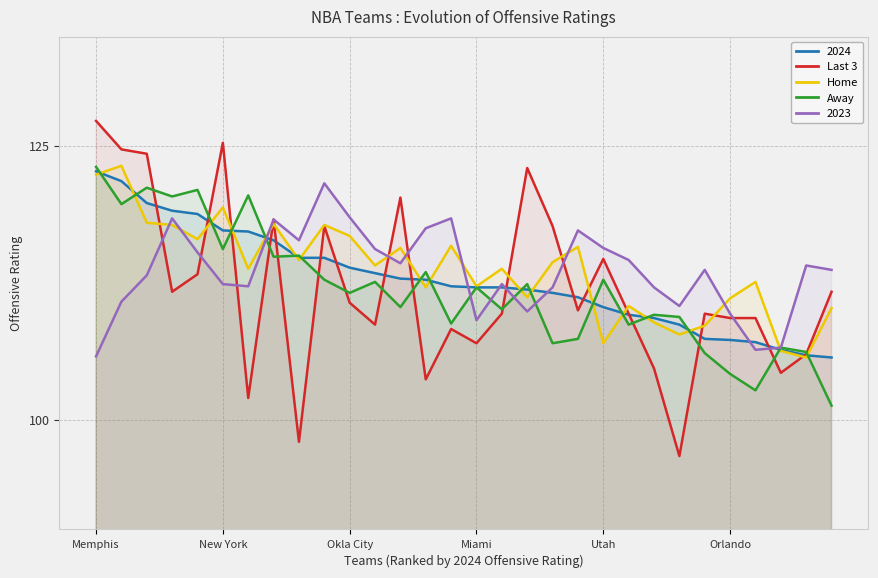

How many lines are shown in the chart?

5